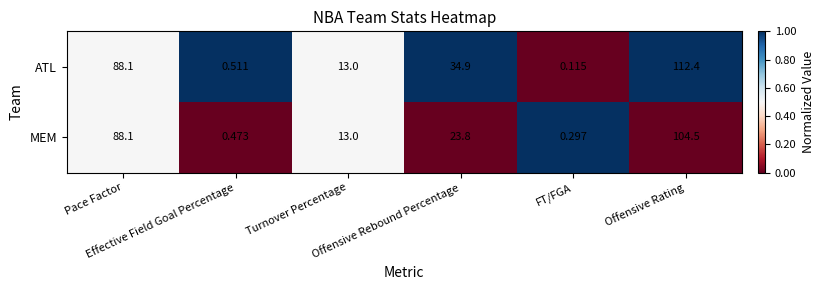

Which series has the widest spread of values?

ATL